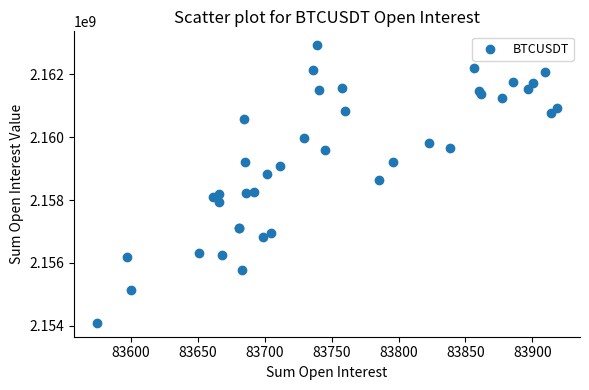

What Y value in the scatter plot is closest to 2158509272?

2158644984.5